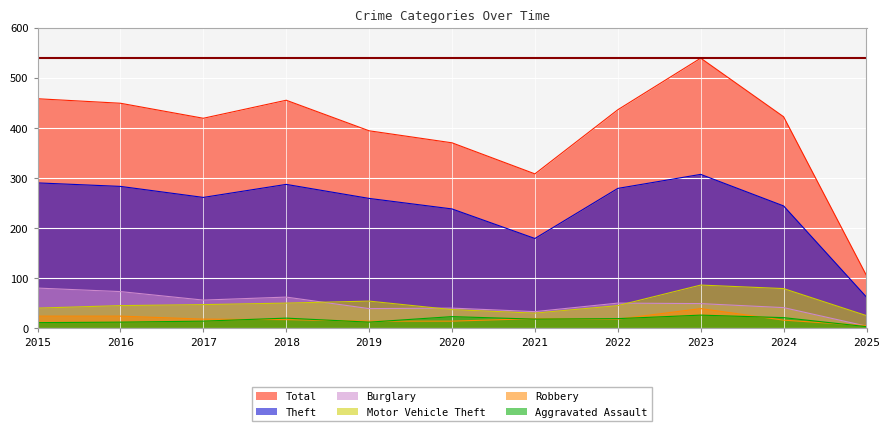

The value of Aggravated Assault at 2017 is 24. True or false?

False